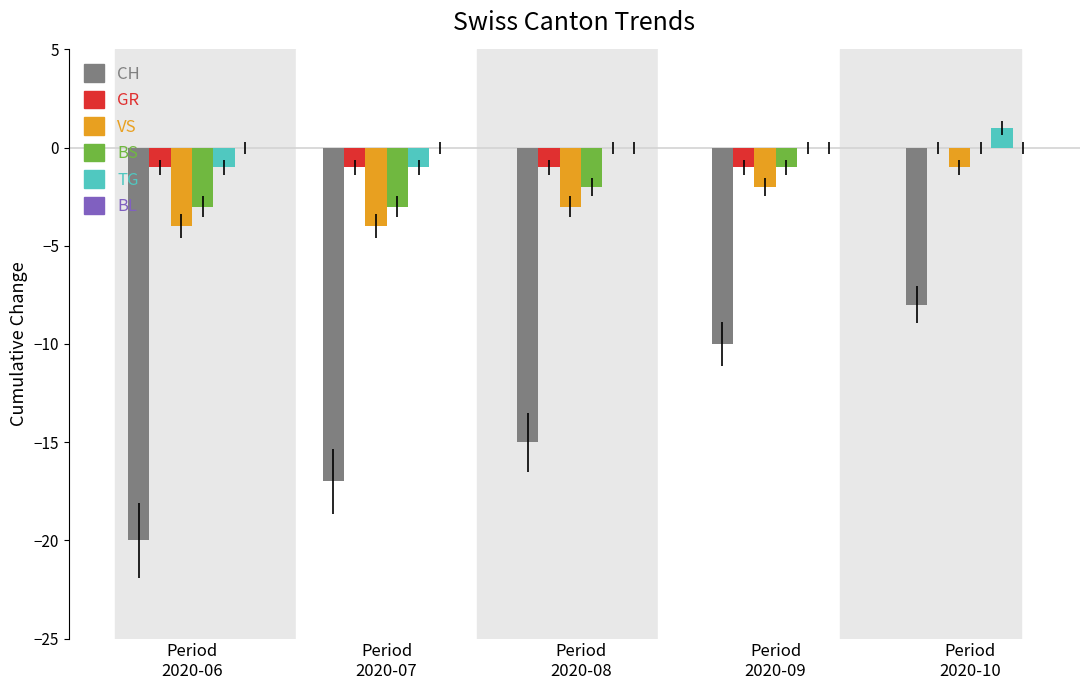

Are the bars horizontal?

No